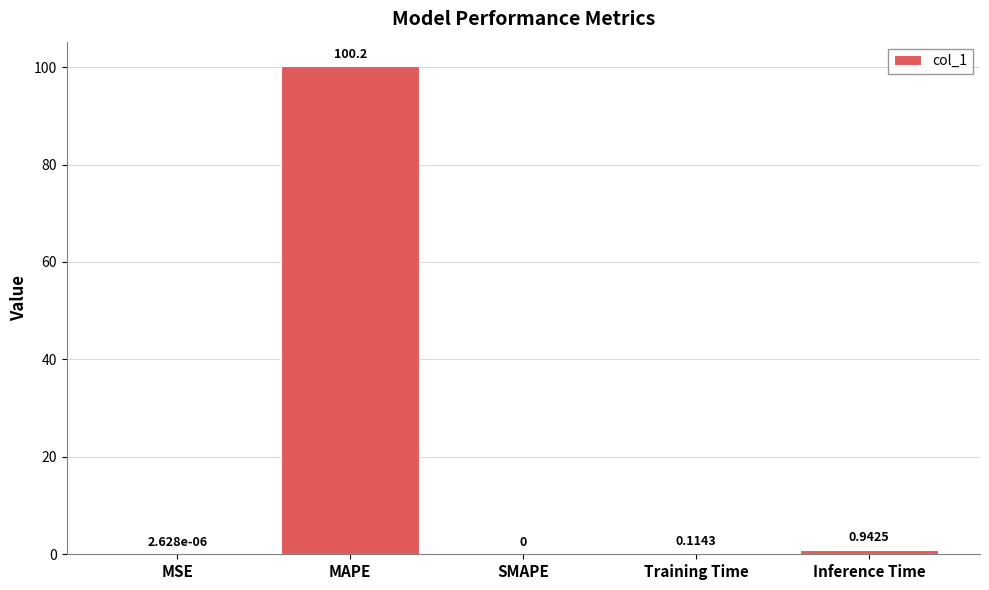

Between MAPE and SMAPE, which is larger?

MAPE